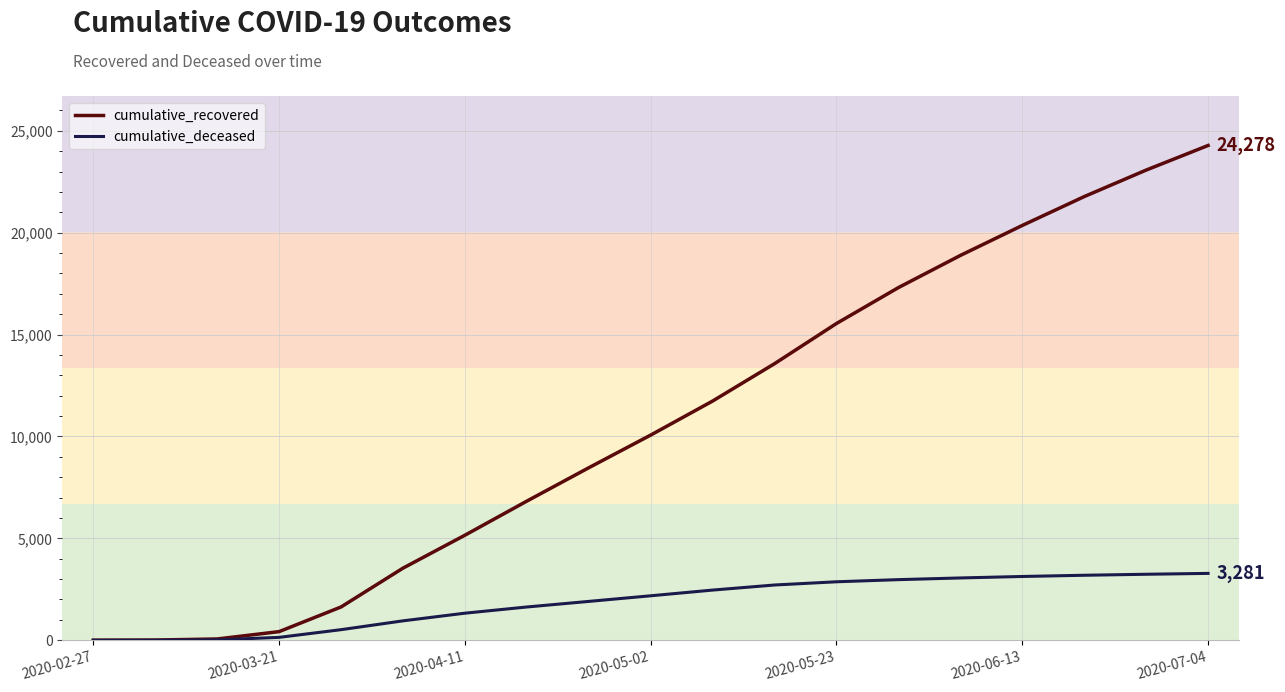

What is the highest value of the cumulative_recovered series?

24278